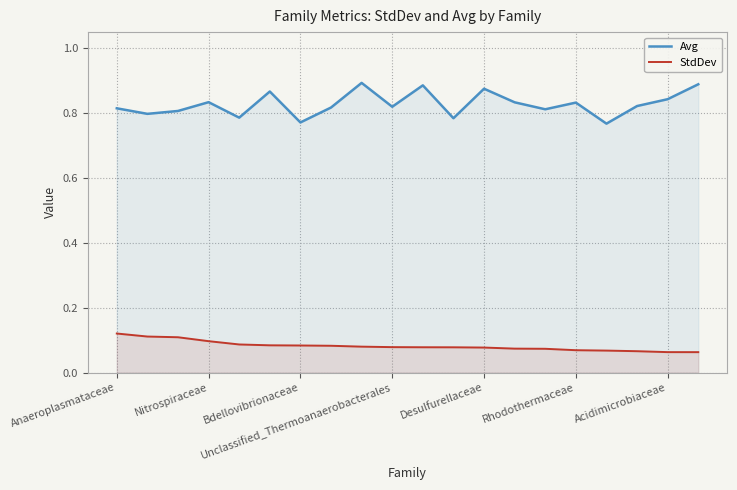

List the series in order of their overall mean, lowest first.

StdDev, Avg